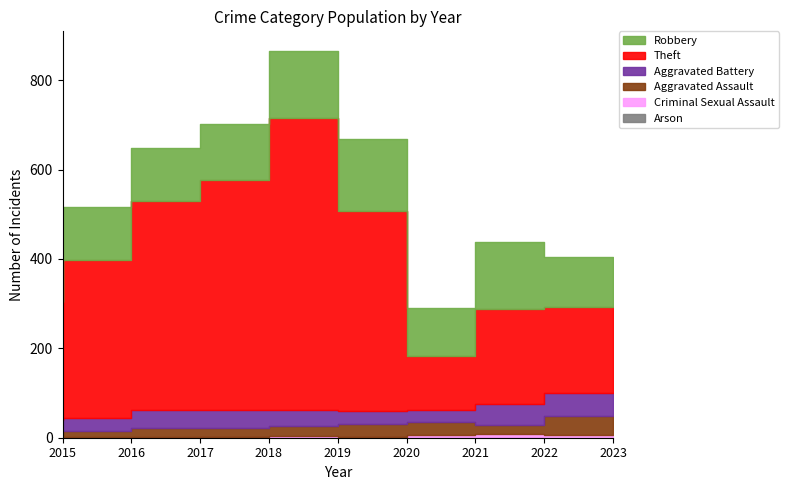

What is the difference between the maximum and minimum values in the Aggravated Assault series?

32